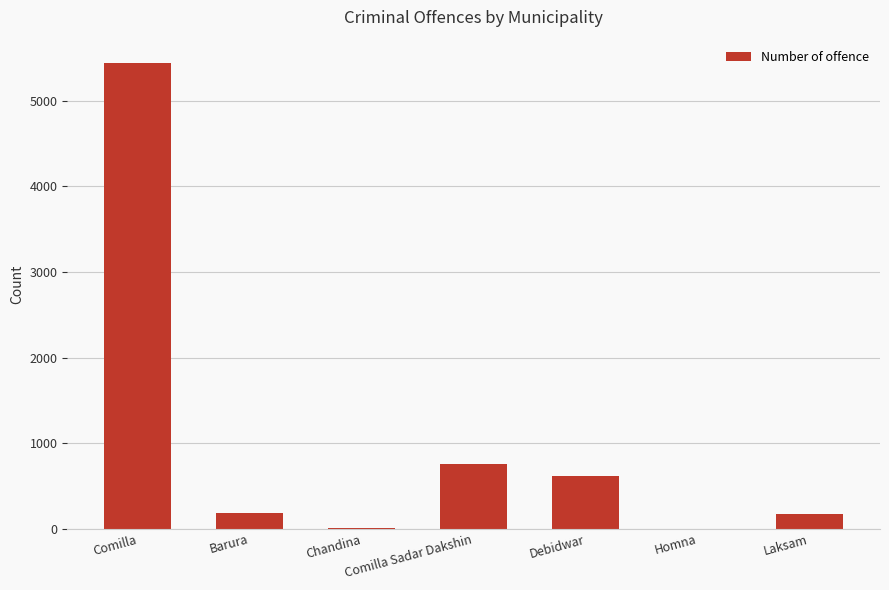

Which has a higher value, Comilla or Laksam?

Comilla